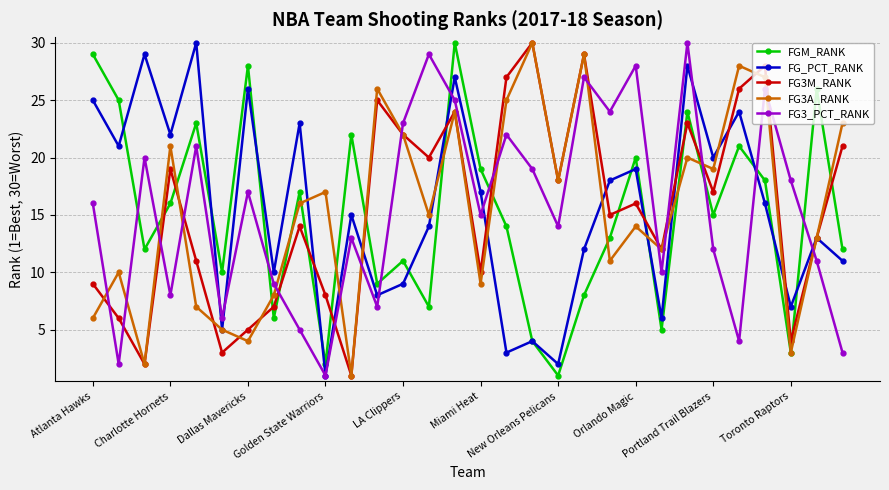

In FG_PCT_RANK, how many points are higher than both neighbors (excluding endpoints)?

11